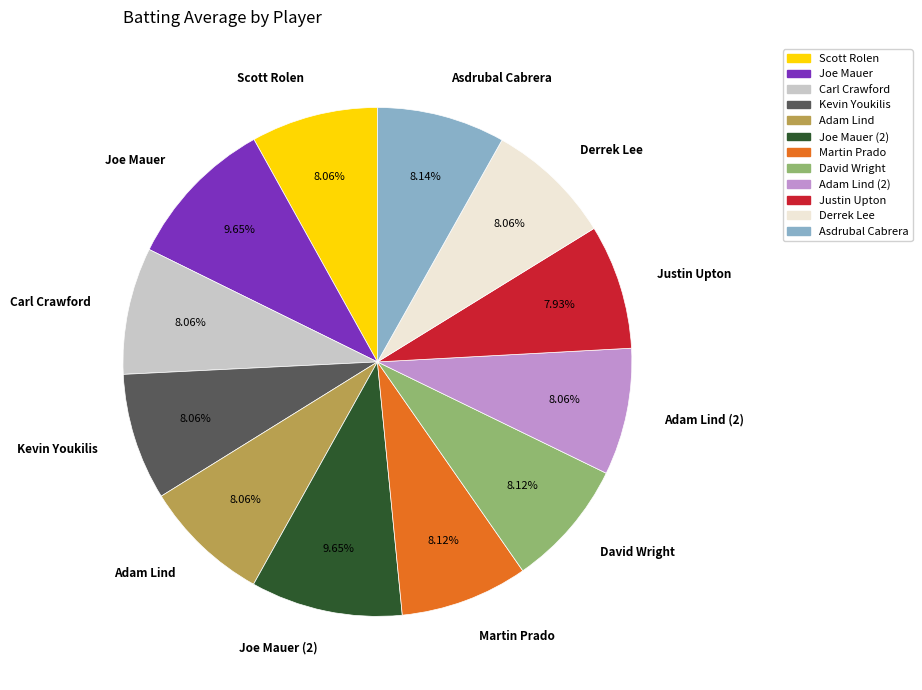

Is it true that David Wright is 1% of the pie?

False